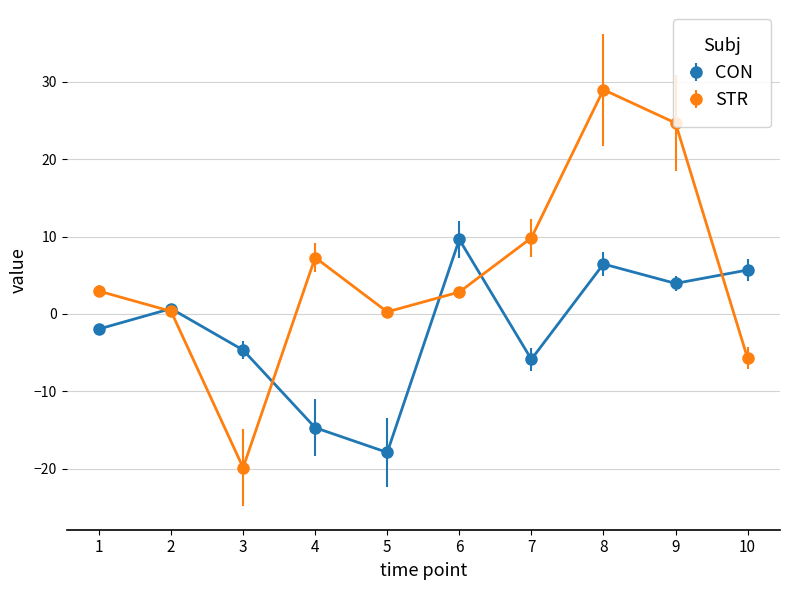

Which series changed the most between 8 and 10?

STR